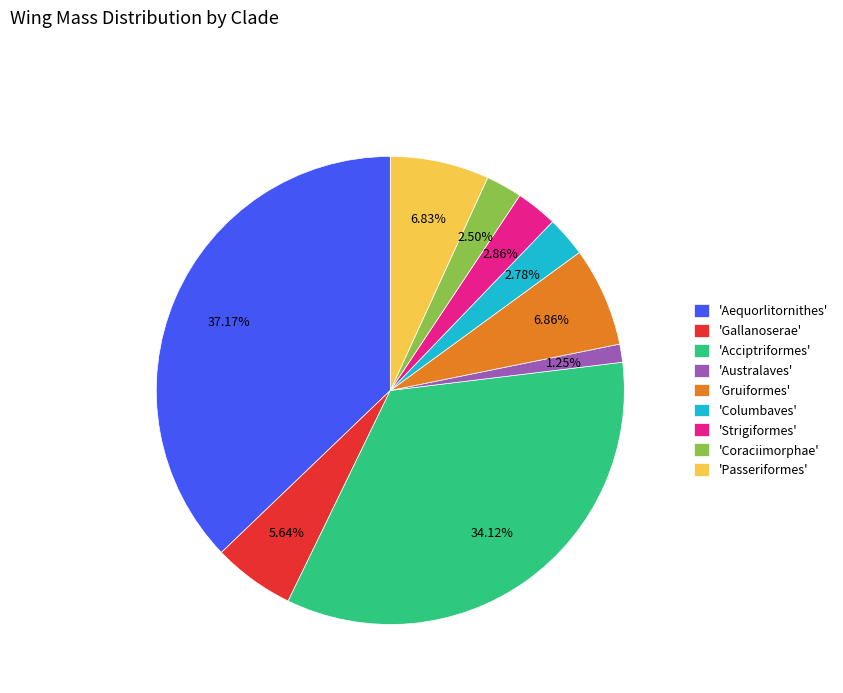

Is there a majority slice in this chart?

No